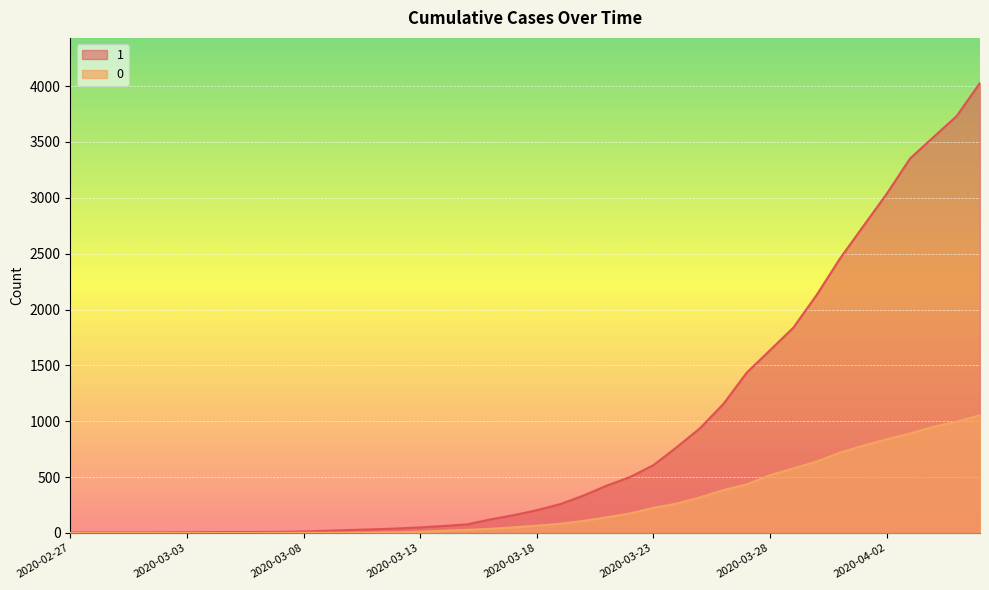

Is the value of 1 at 2020-03-15 greater than the value of 0 at 2020-04-06?

No